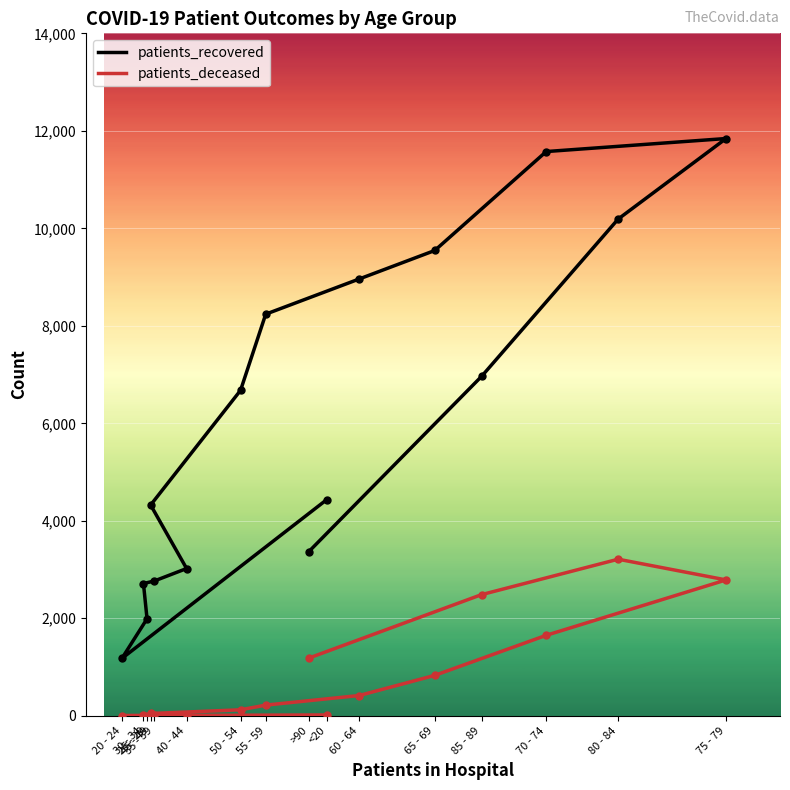

Is the value of patients_deceased at 45 - 49 greater than the value of patients_recovered at 30 - 34?

No